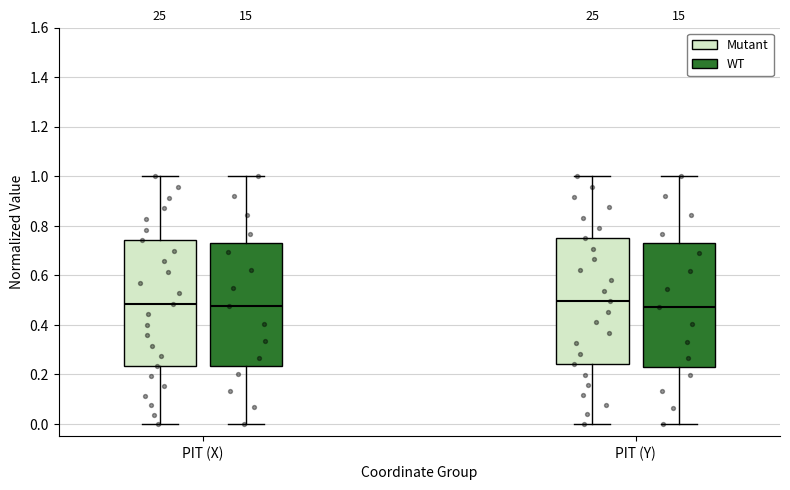

Where is the upper edge of the box for PIT (Y) (WT) on the y-axis? The values are not printed on the chart, so give them approximately, as read against the axis.

0.72